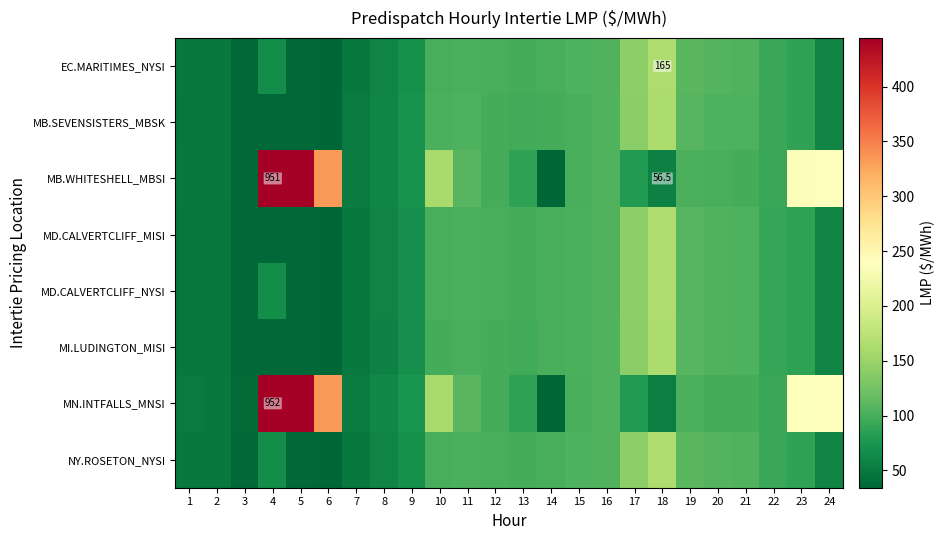

At which label is EC.MARITIMES_NYSI closest to 99?

13